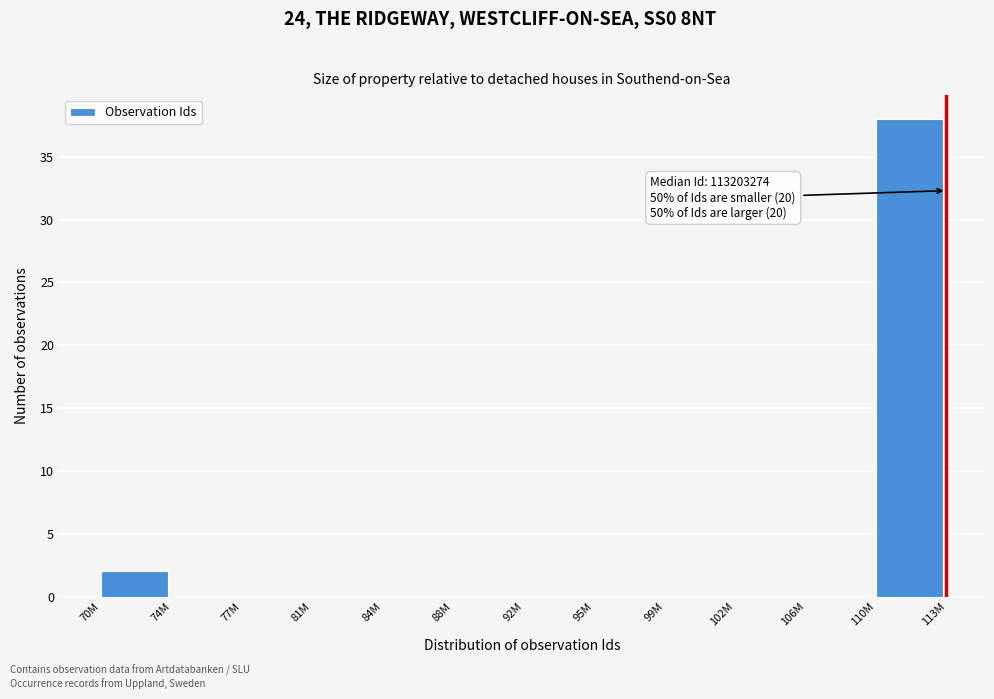

Reading left to right, list all the values displayed in this chart.

70M=2	74M=0	77M=0	81M=0	84M=0	88M=0	92M=0	95M=0	99M=0	102M=0	106M=0	110M=38